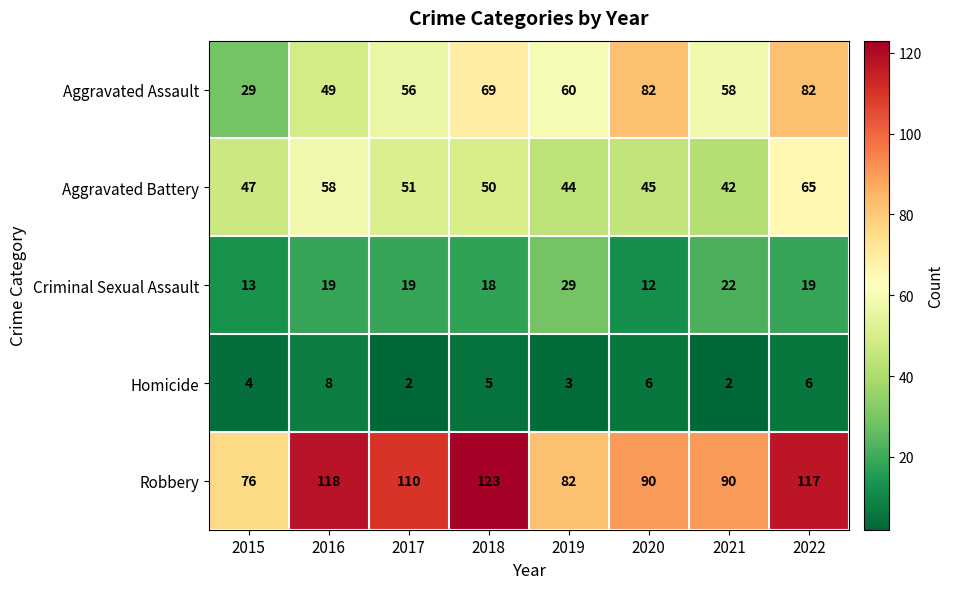

At which category does the chart reach its peak across all series?

2018